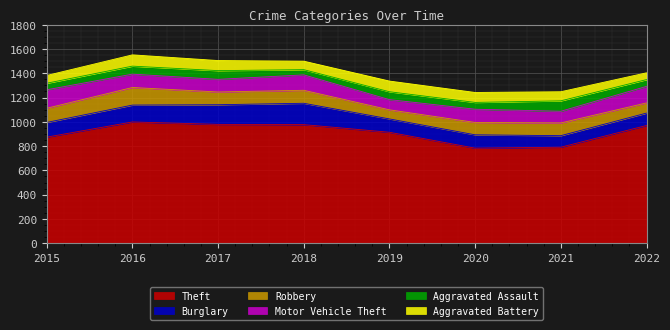

What is the value of the Theft point at the 6th from the left?

783